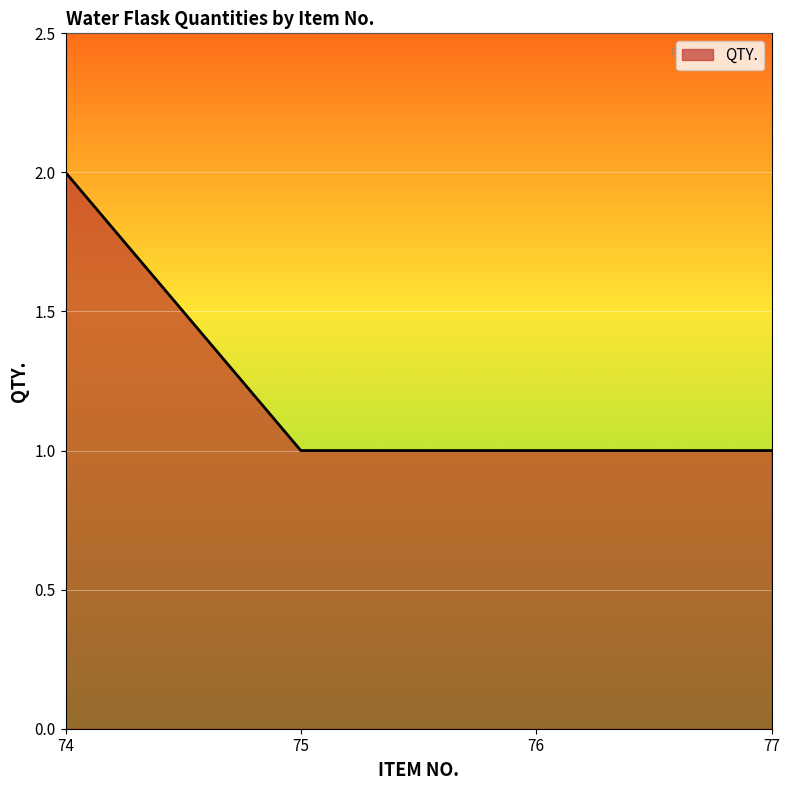

Which label corresponds to the largest value in the chart?

74